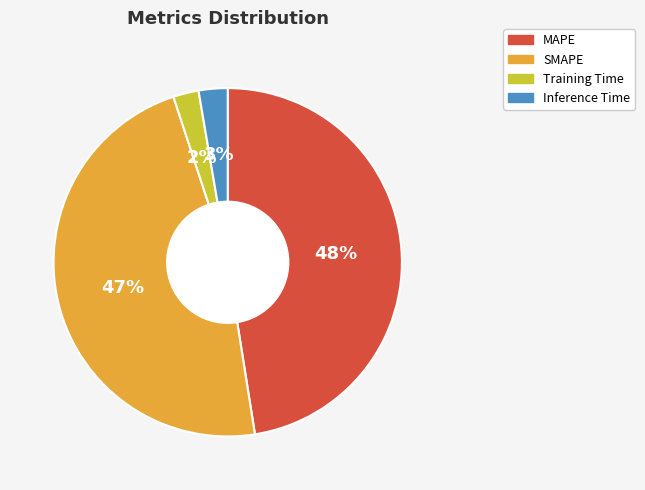

What percentage is the Training Time slice, to the nearest percent?

2%